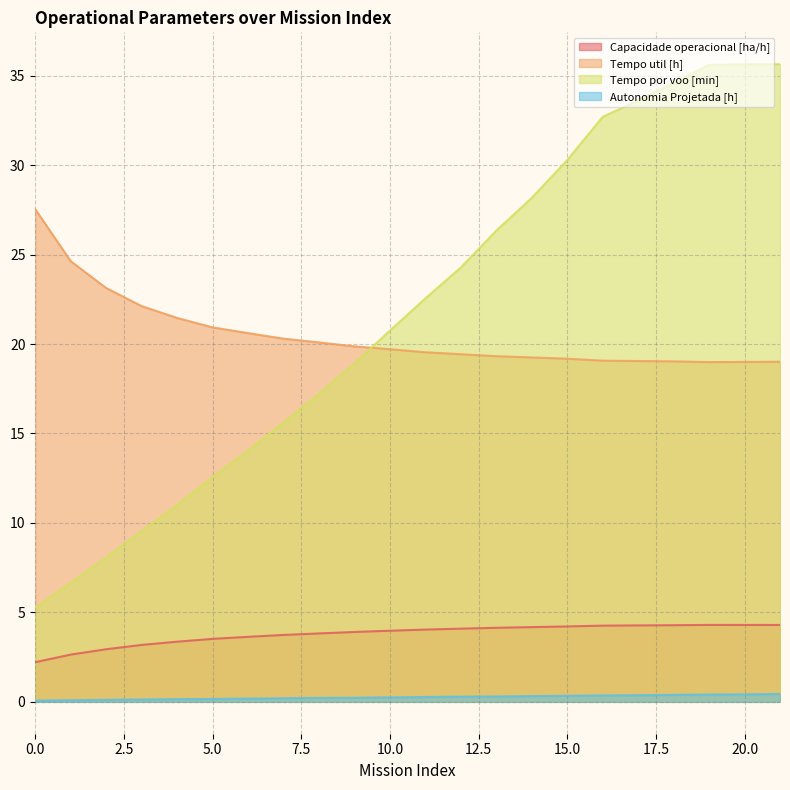

True or false: Autonomia Projetada [h] and Tempo util [h] intersect in this chart.

False